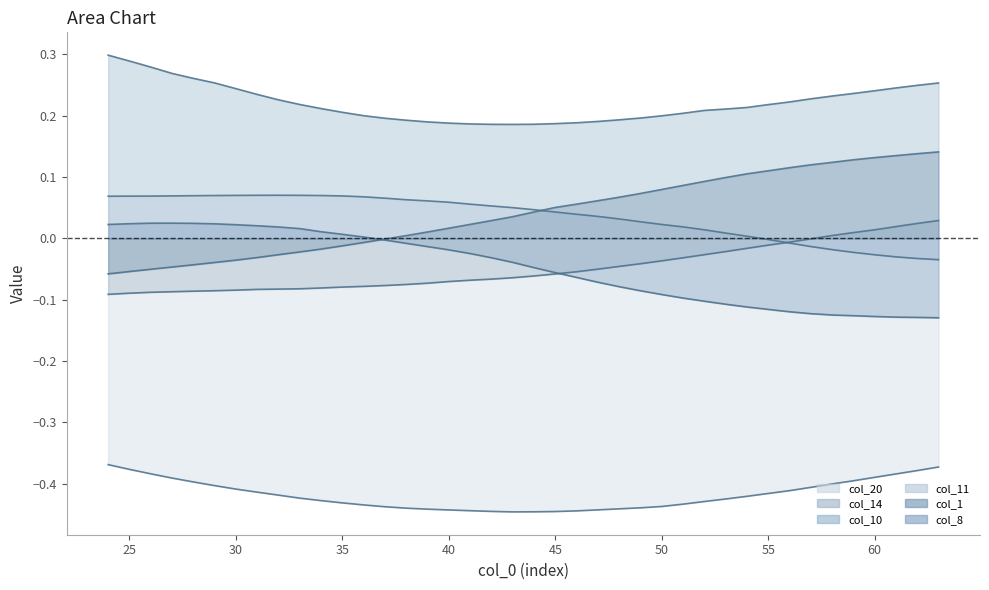

Which series has the largest total across all categories?

col_10